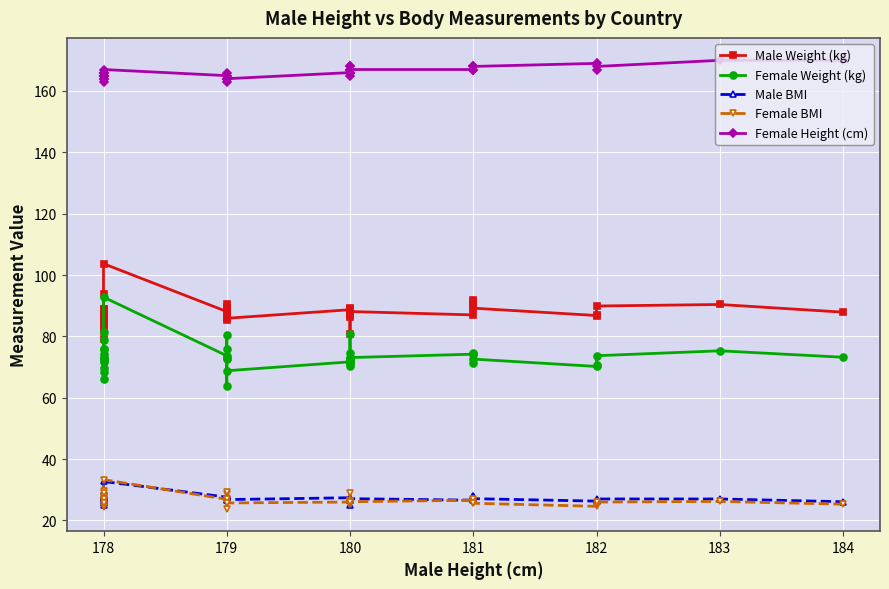

True or false: Female Weight (kg) and Female BMI cross at least once.

False